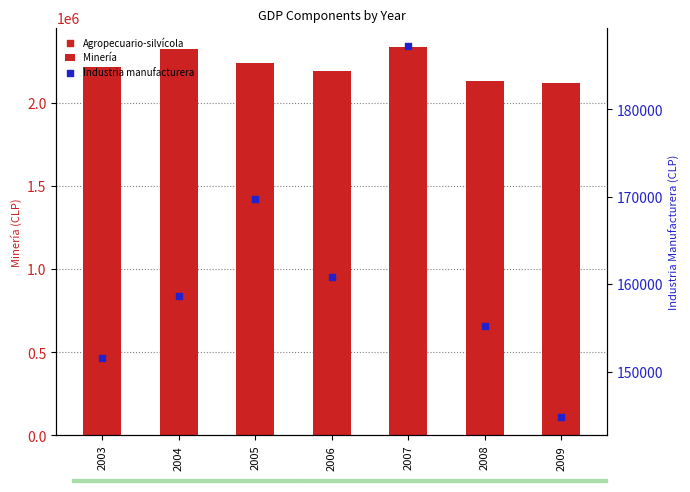

What are all the series names shown in the legend?

Minería, Agropecuario-silvícola, Industria manufacturera